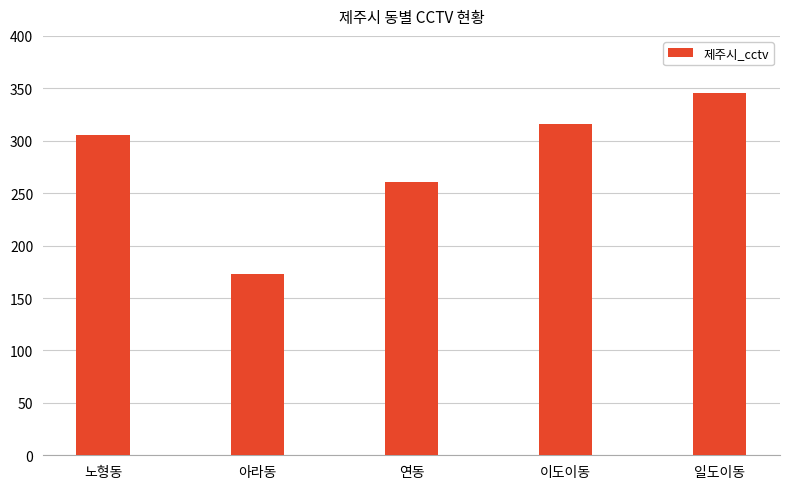

Is it true that the value at 아라동 is 271?

False